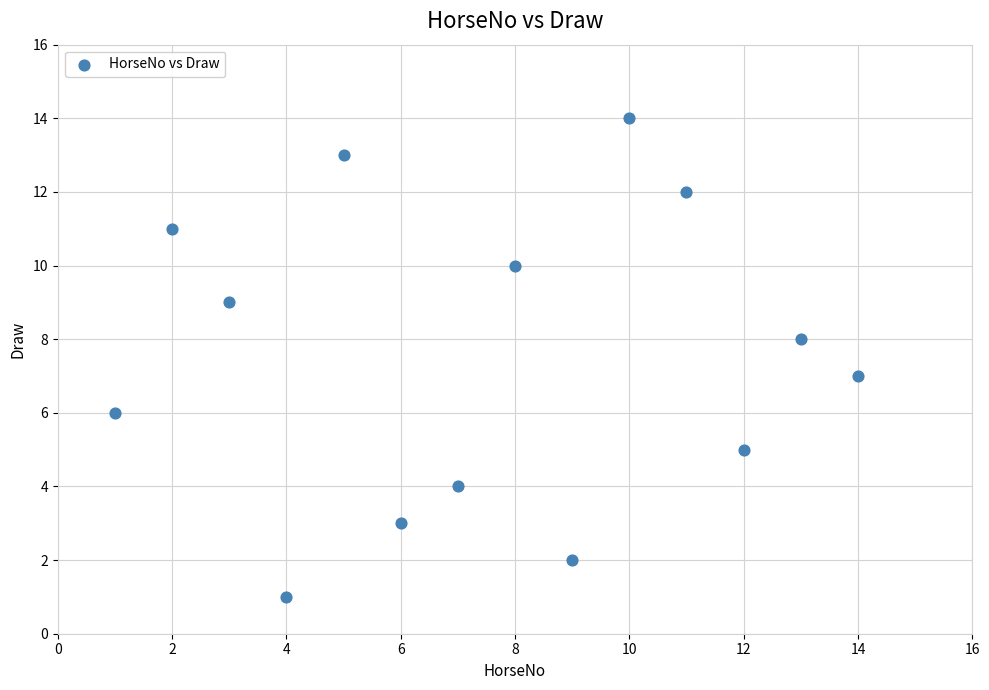

What is the range of X values (max minus min)?

13